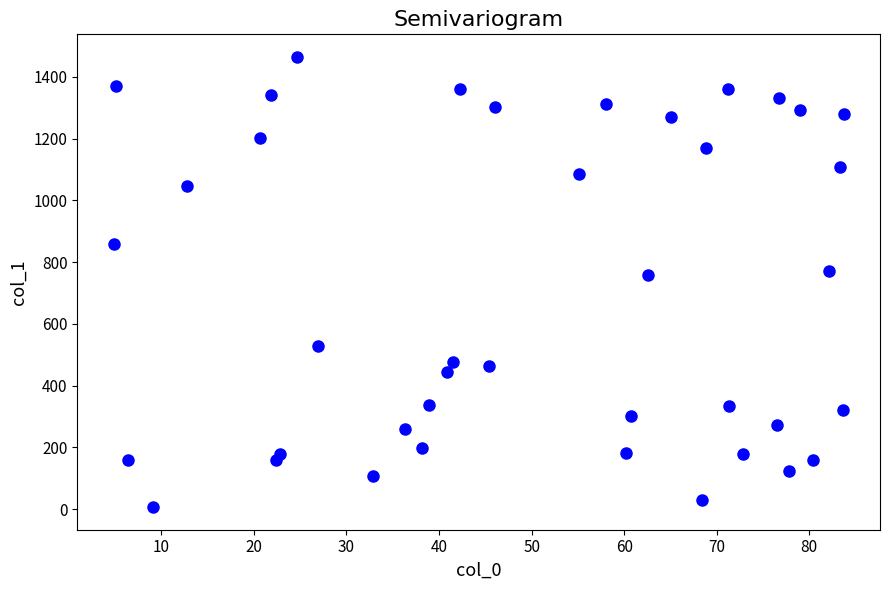

What is the range of Y values (max minus min)?

1459.4